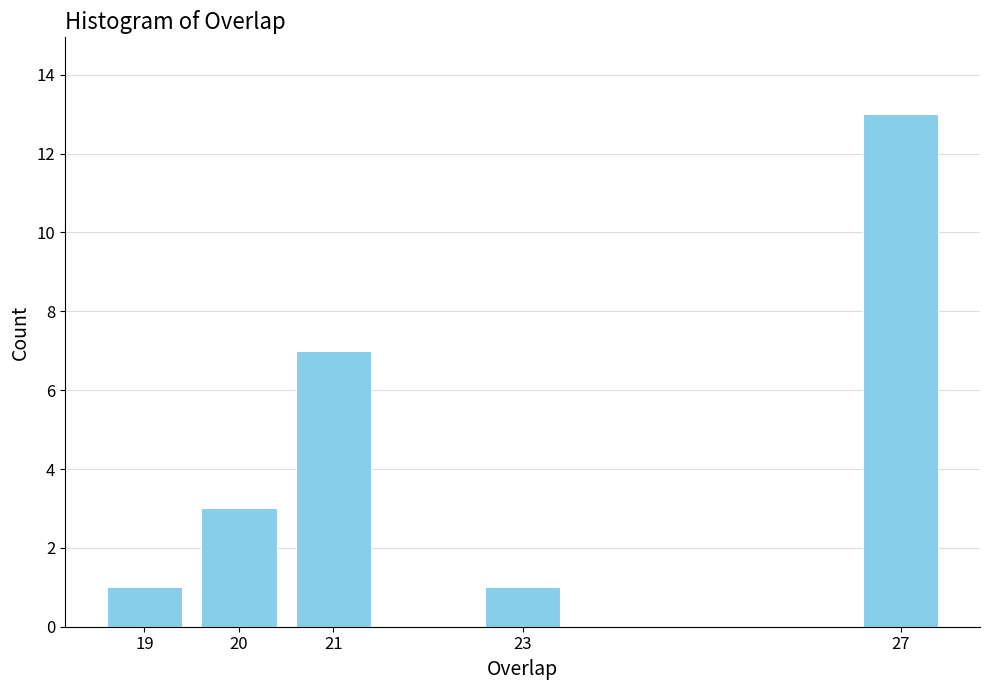

Reading left to right, extract all data points from this chart.

1	3	7	1	13